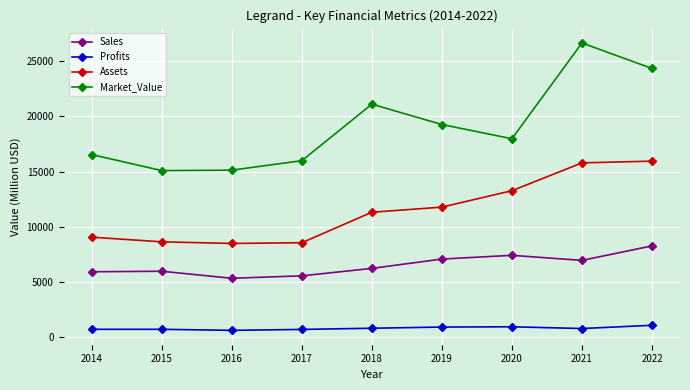

True or false: Market_Value and Profits intersect in this chart.

False